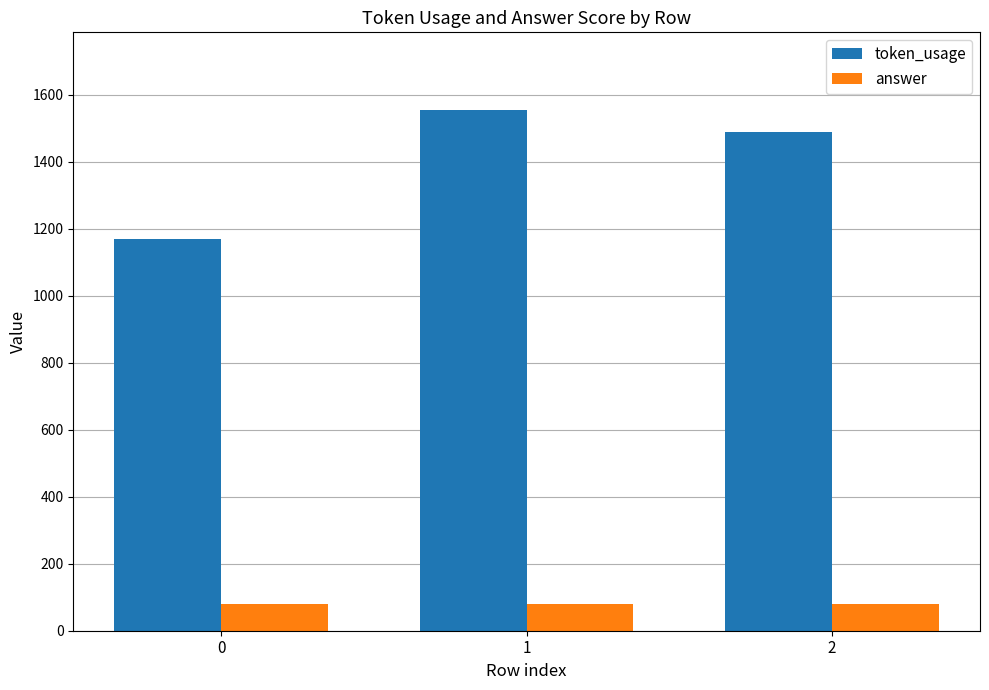

Reading right to left, extract all data points from this chart.

token_usage: 2=1490	1=1554	0=1170
answer: 2=80	1=80	0=80